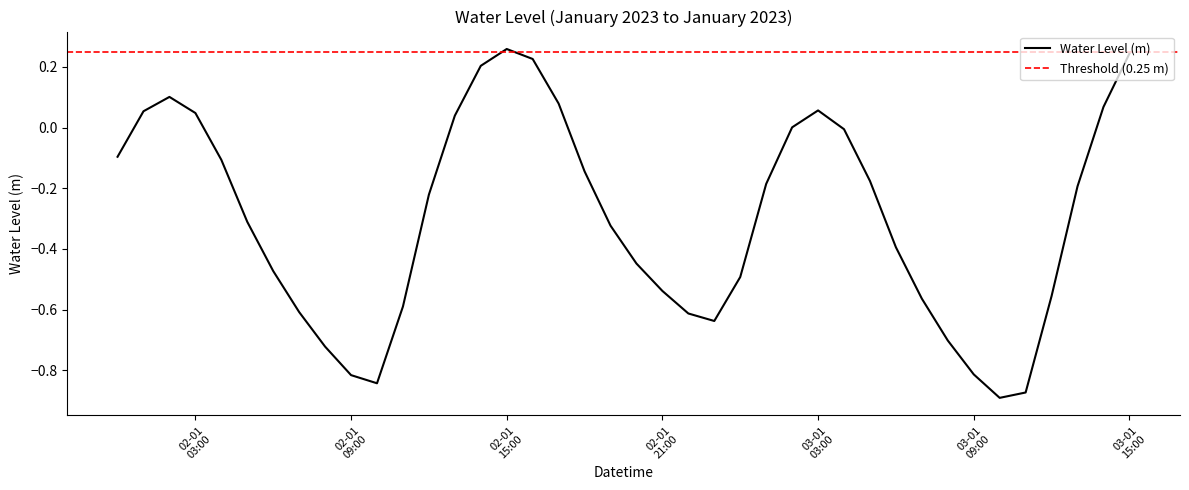

Read the value at 2023-01-02 02:00:00.

0.1